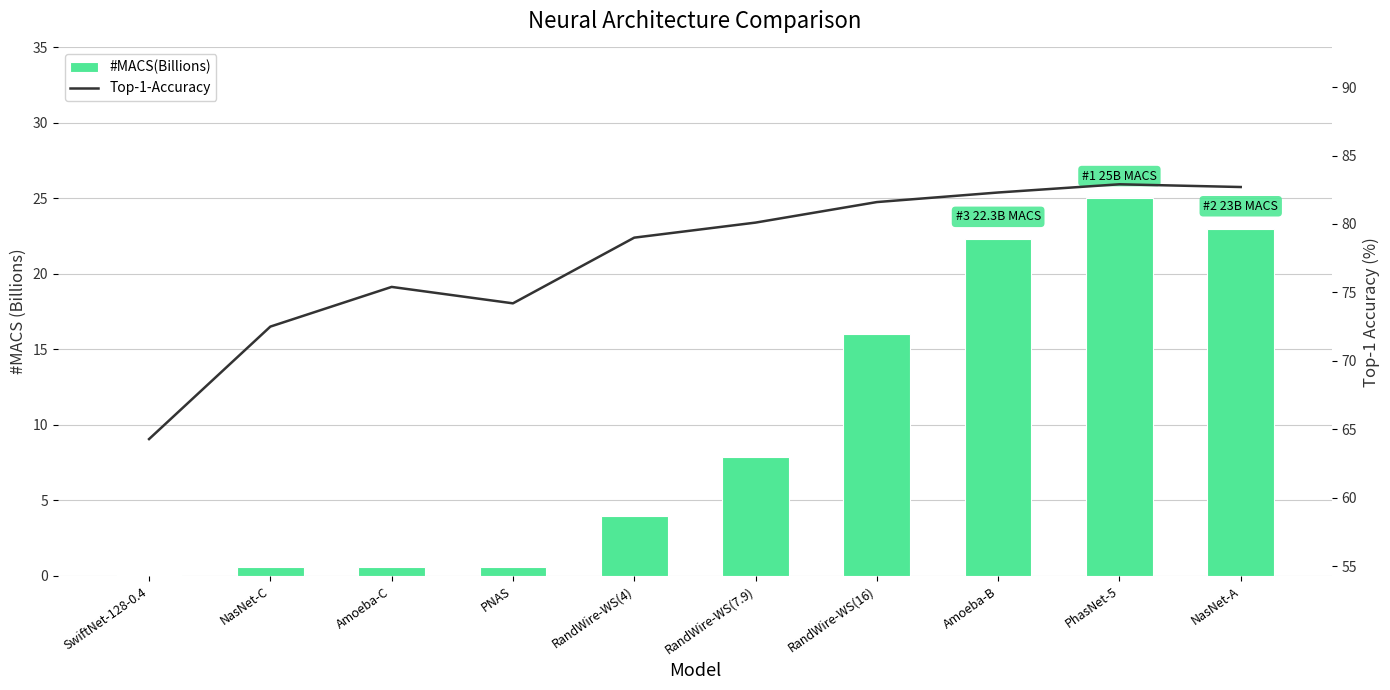

Are the bars horizontal?

No